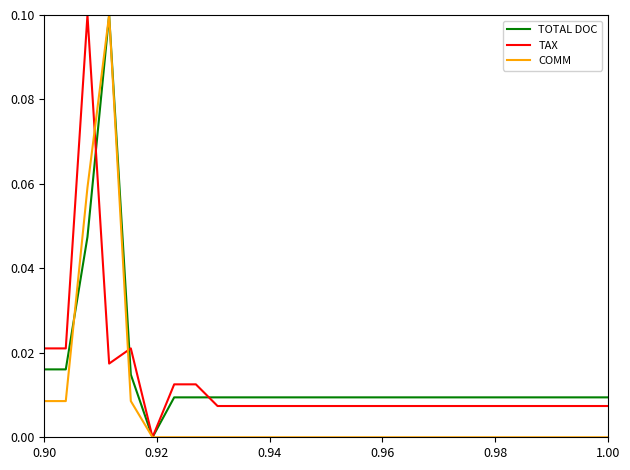

How many lines are shown in the chart?

3